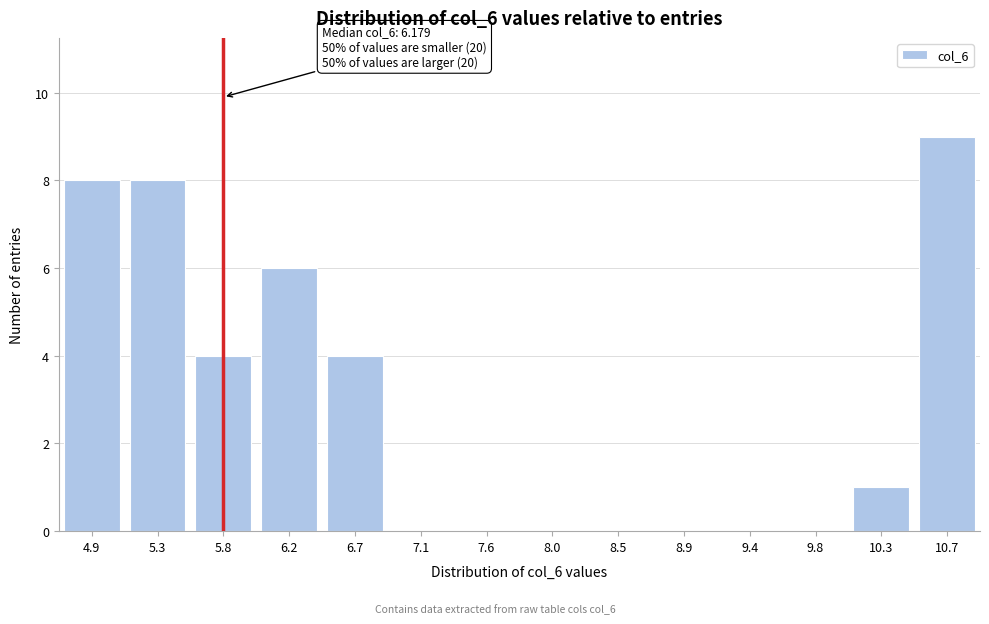

Reading right to left, list all the values displayed in this chart.

10.7=9	10.3=1	9.8=0	9.4=0	8.9=0	8.5=0	8.0=0	7.6=0	7.1=0	6.7=4	6.2=6	5.8=4	5.3=8	4.9=8